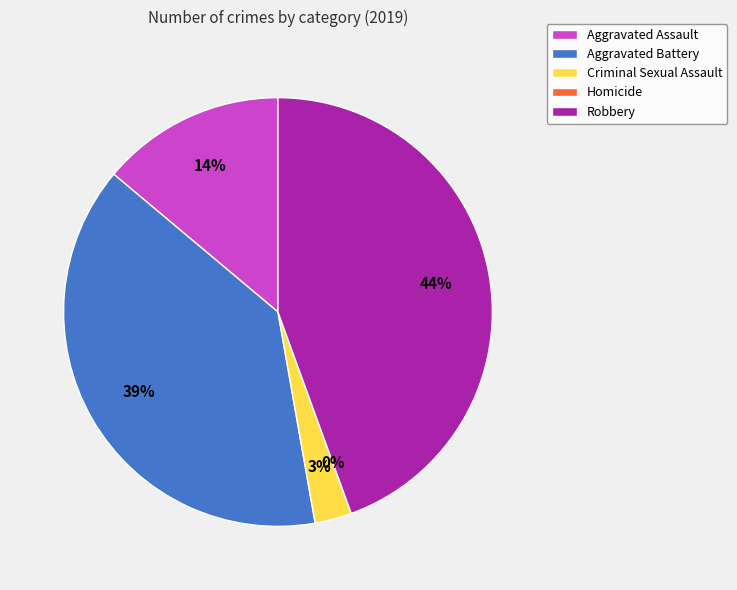

To the nearest percent, what is the difference between the Aggravated Battery and Homicide slice percentages?

39%